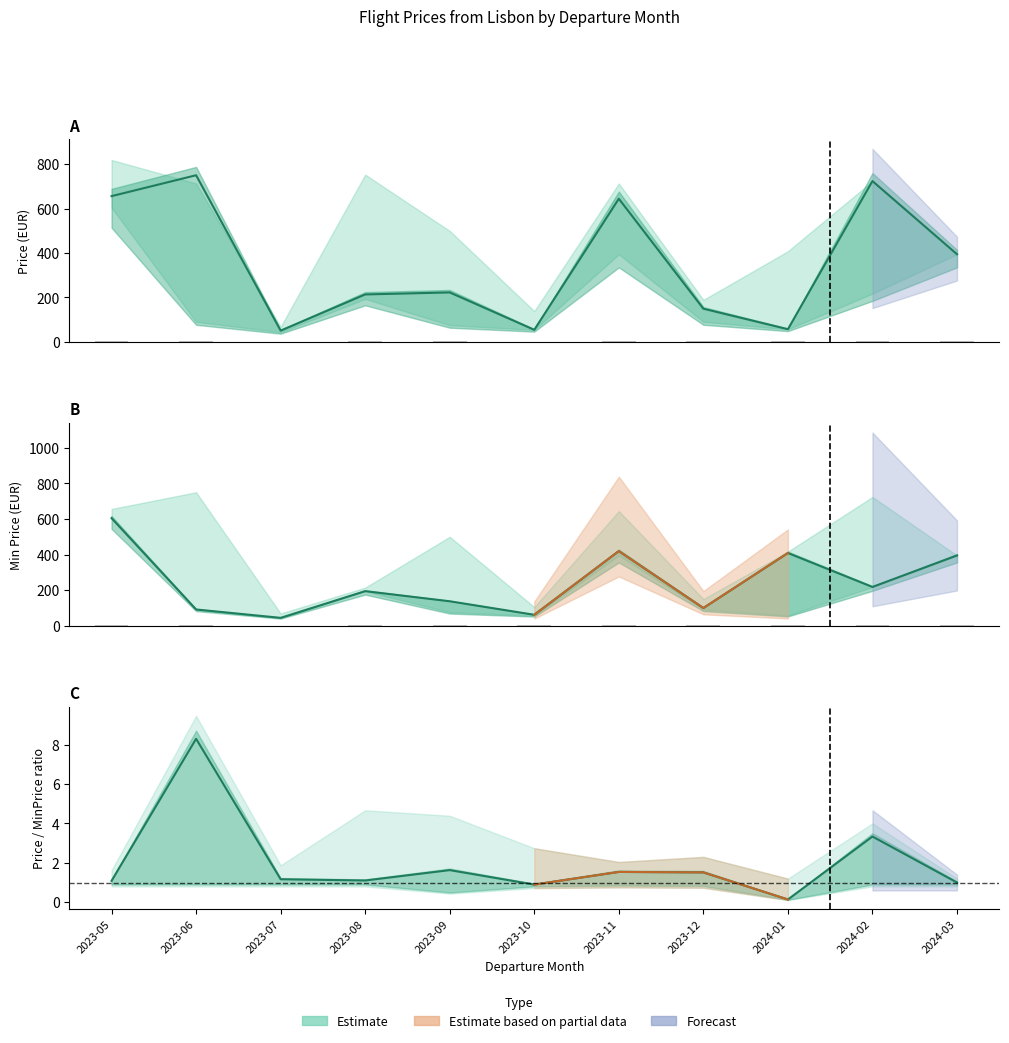

What is the smallest value displayed?

0.3